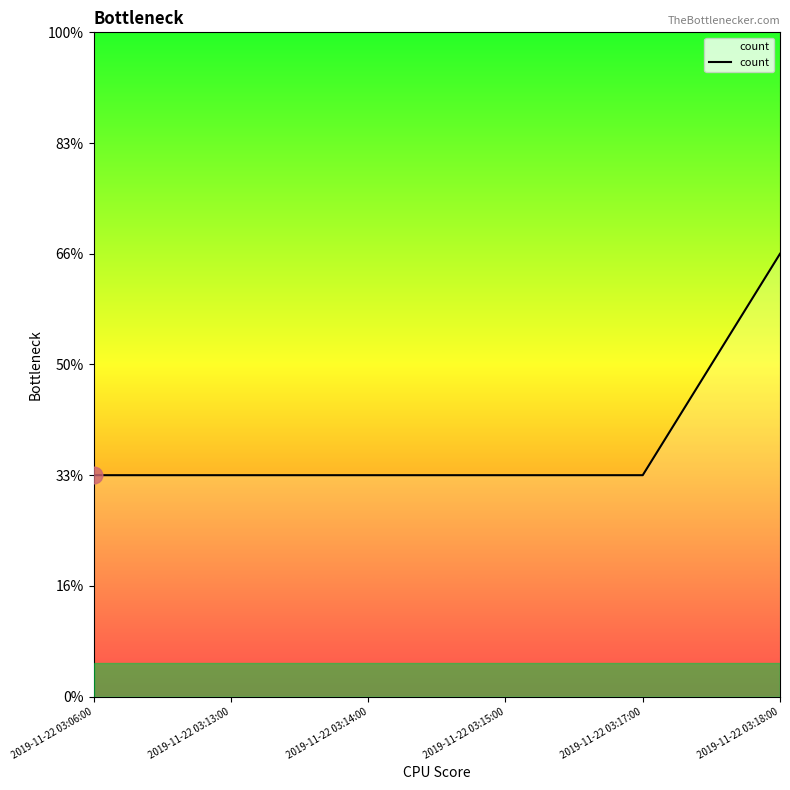

Is it true that the value at 2019-11-22 03:15:00 is 1?

True